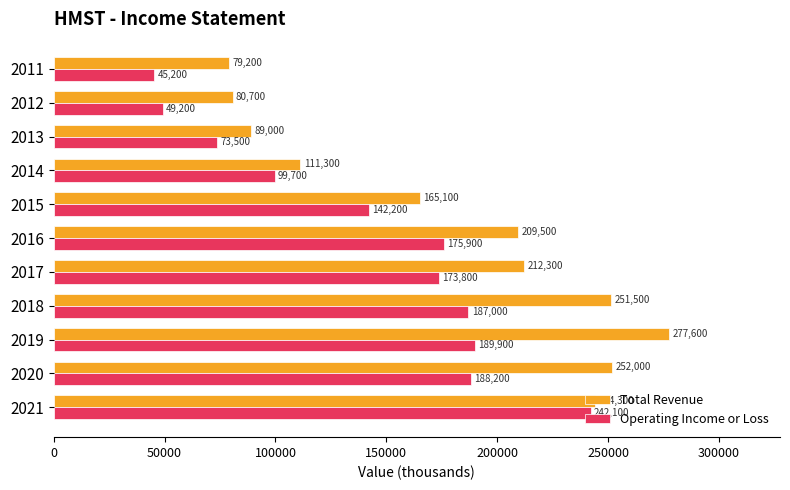

What are all the series names shown in the legend?

Total Revenue, Operating Income or Loss